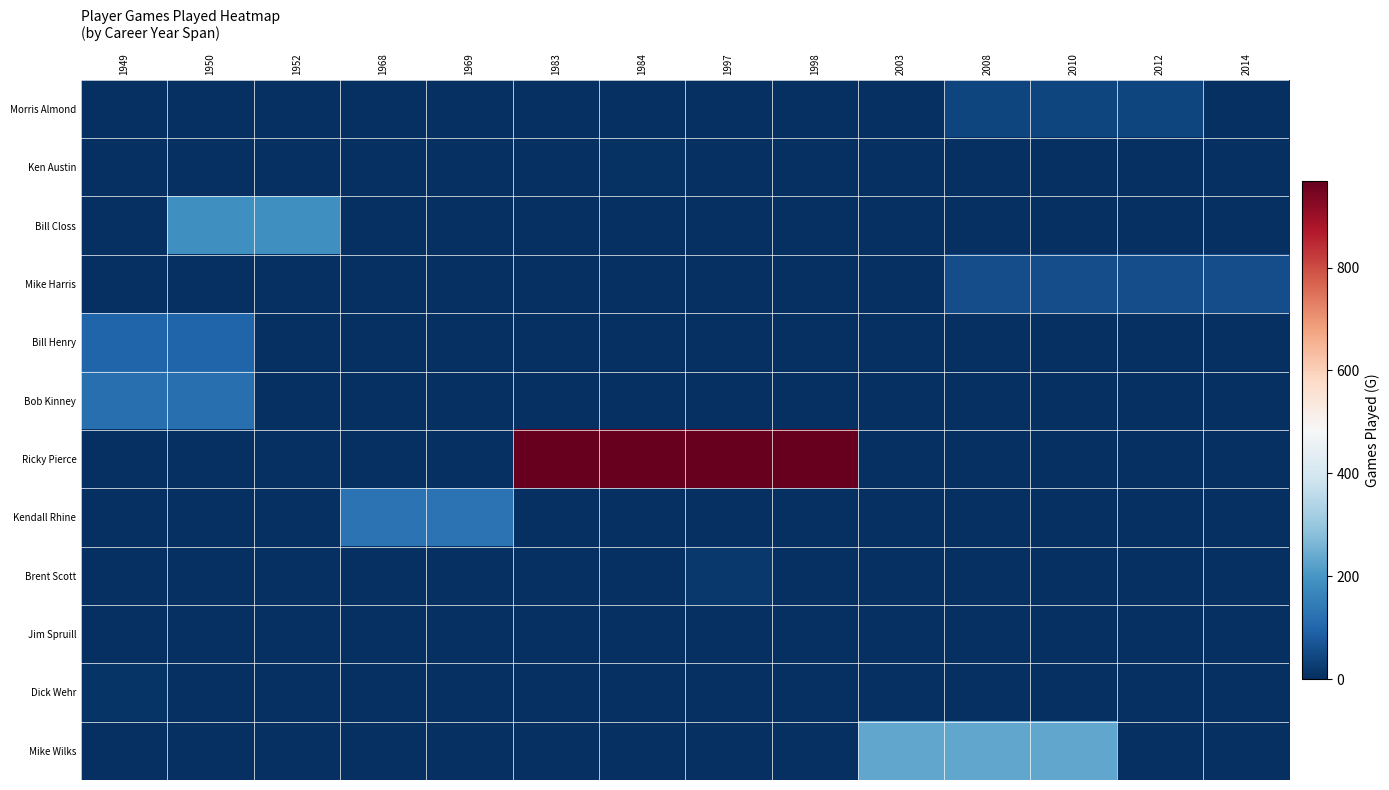

What is the spread (max minus min) of values at 1969?

125